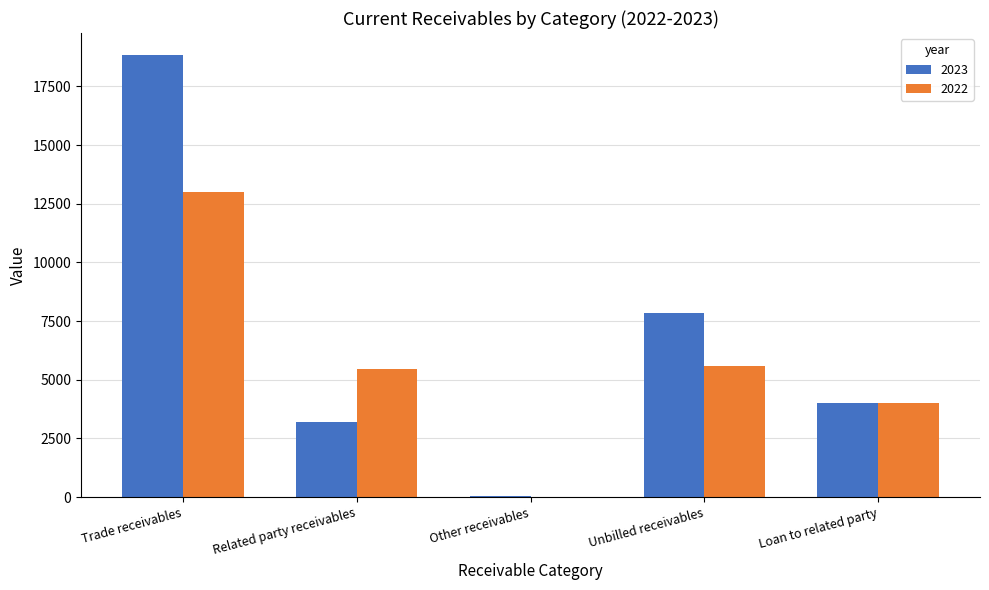

Which series has the largest range (max minus min)?

2023